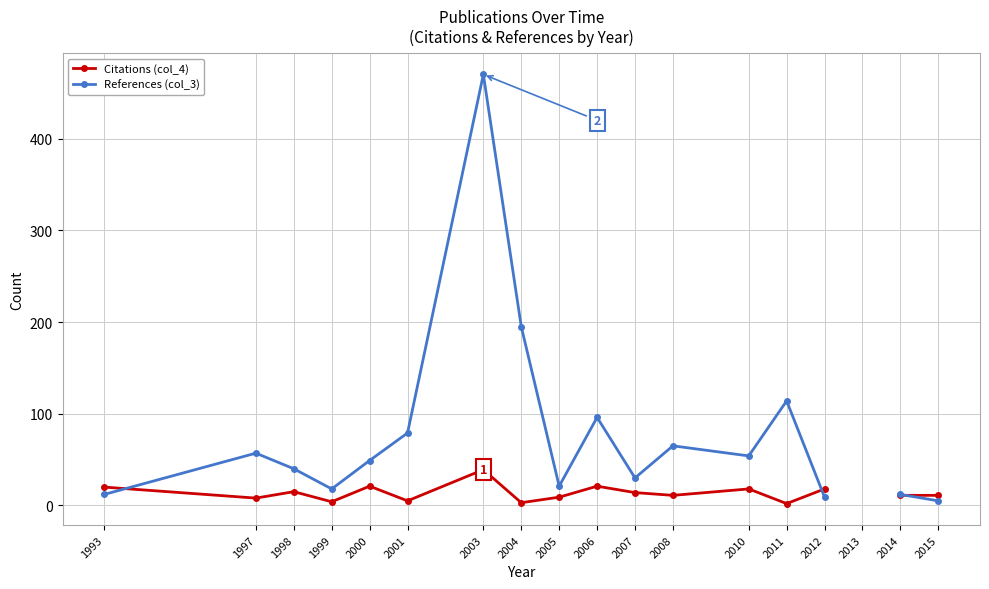

Where do Citations (col_4) and References (col_3) first cross each other?

1993 and 1997